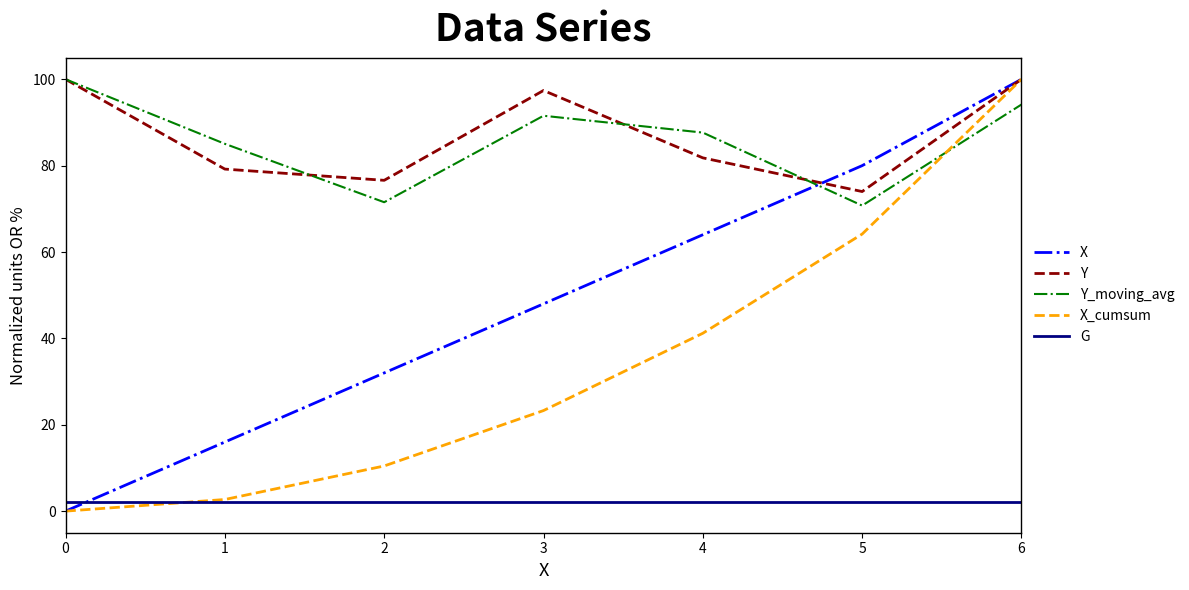

Is it true that Y_moving_avg equals 91.5 at 3?

True